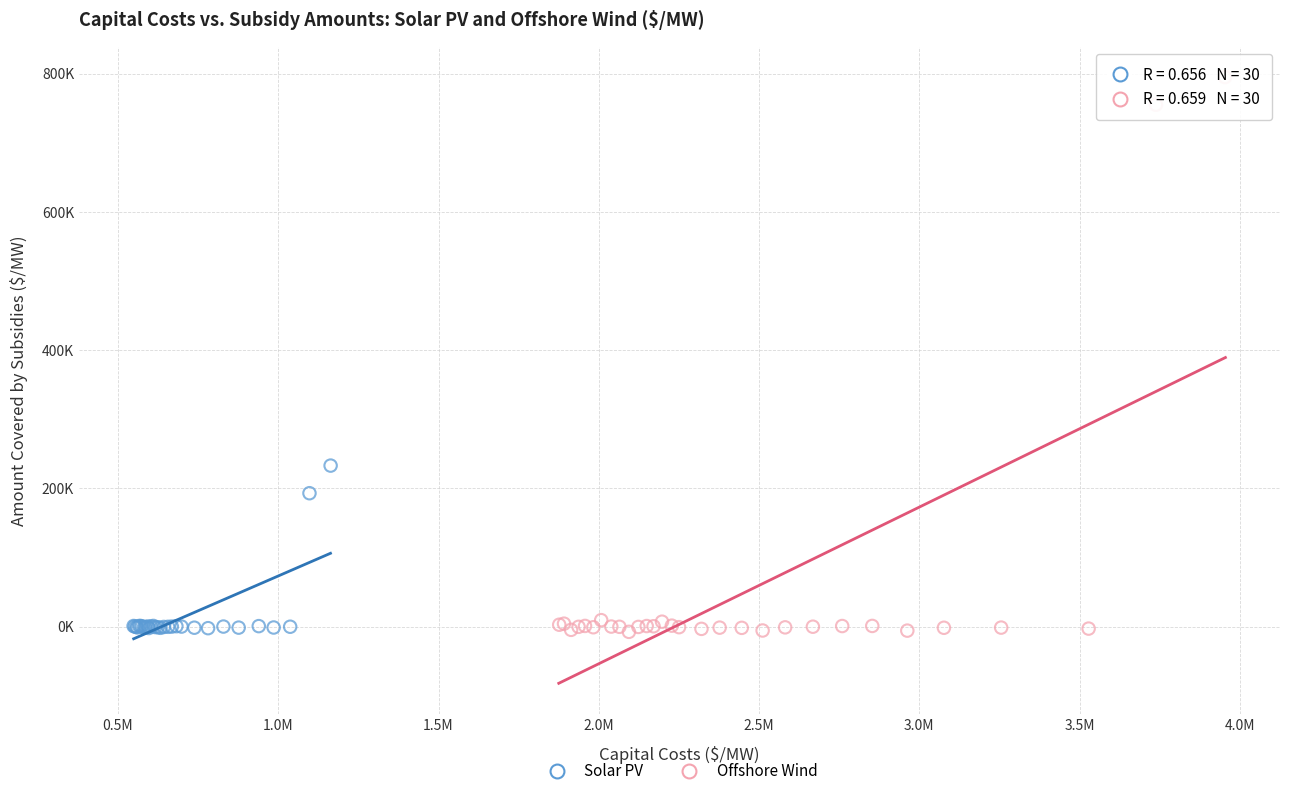

What are all the series names shown in the legend?

Solar PV, Offshore Wind